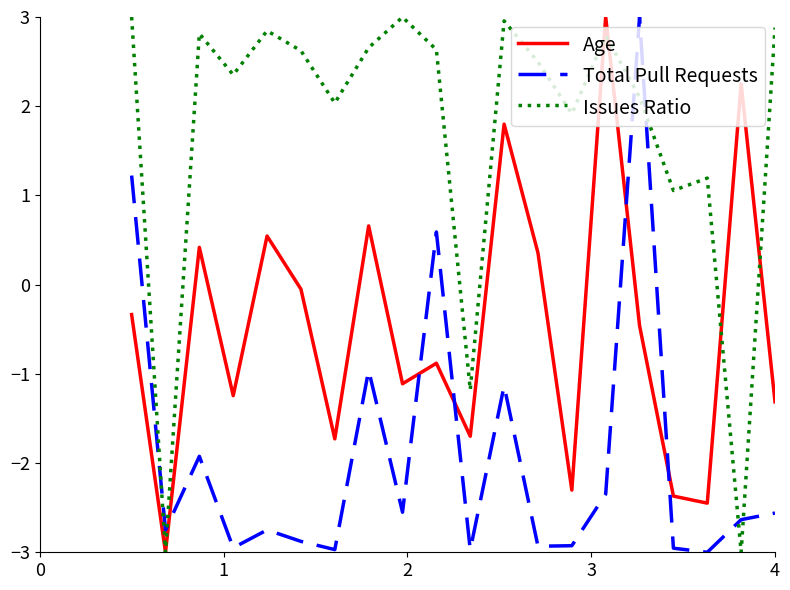

What is the minimum value shown in the chart?

-3.0